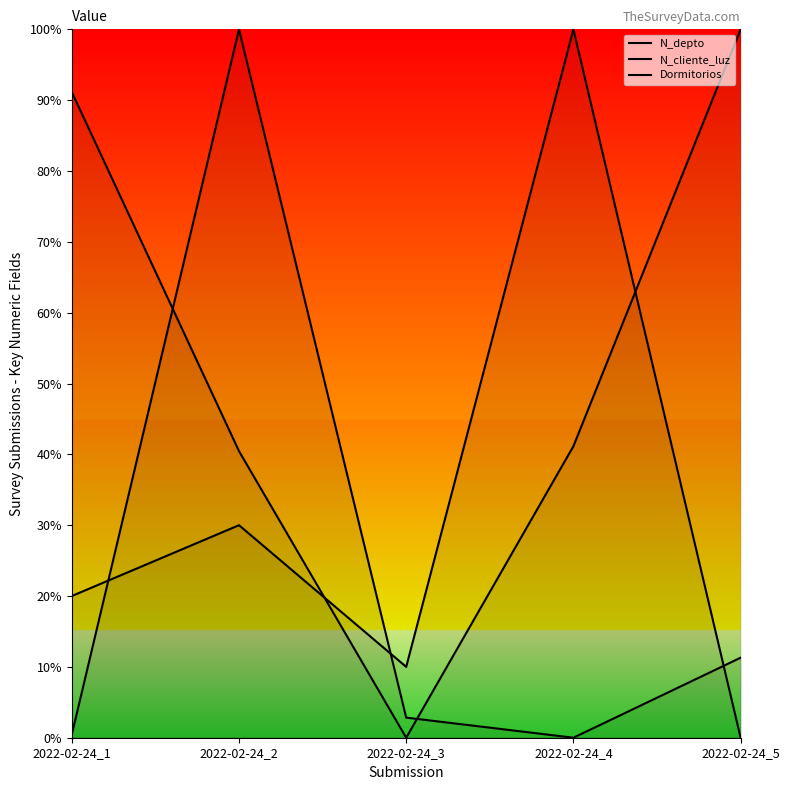

What are all the series names shown in the legend?

N_depto, N_cliente_luz, Dormitorios